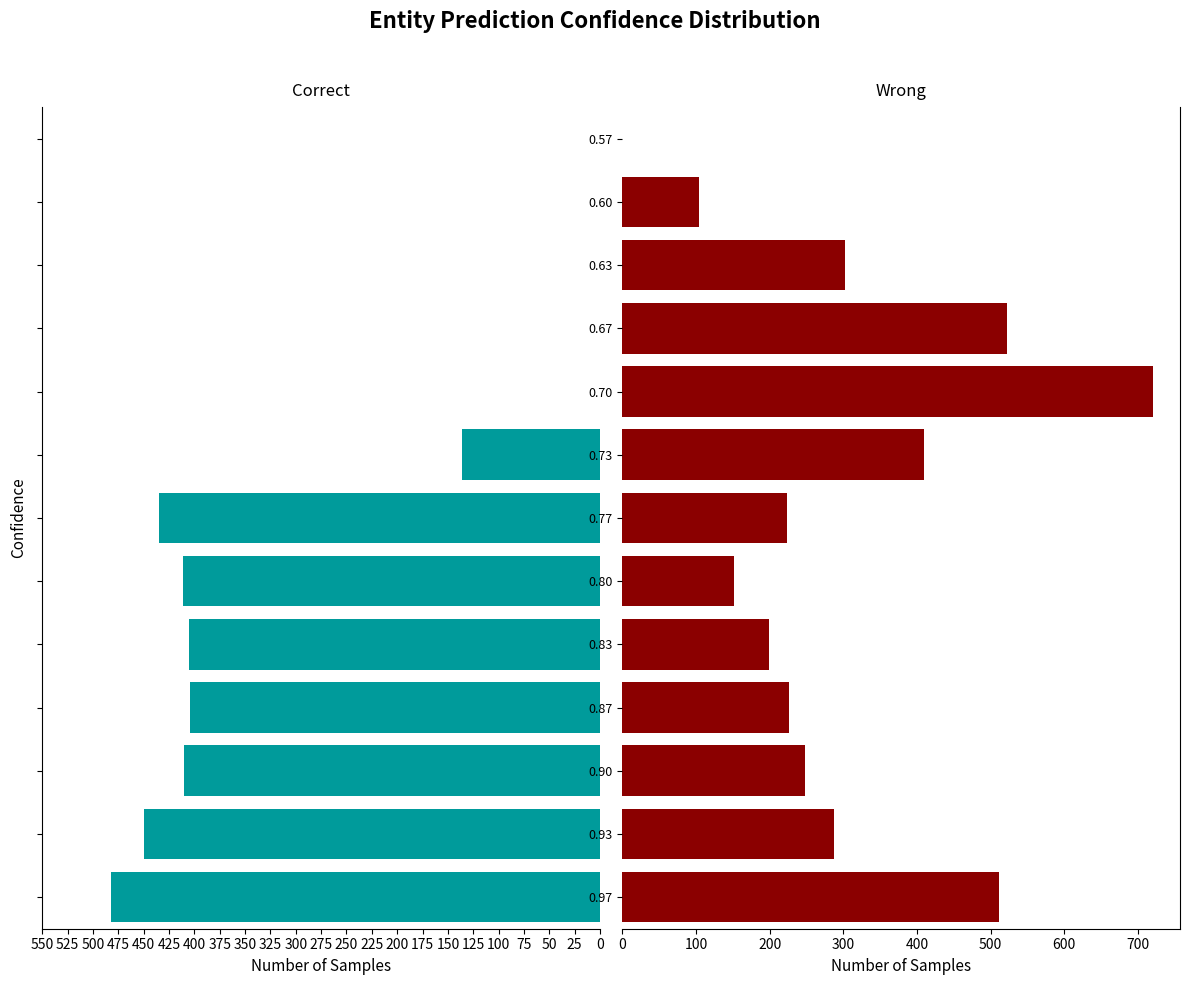

What is the difference between the Correct values at 250 and 0?

482.0